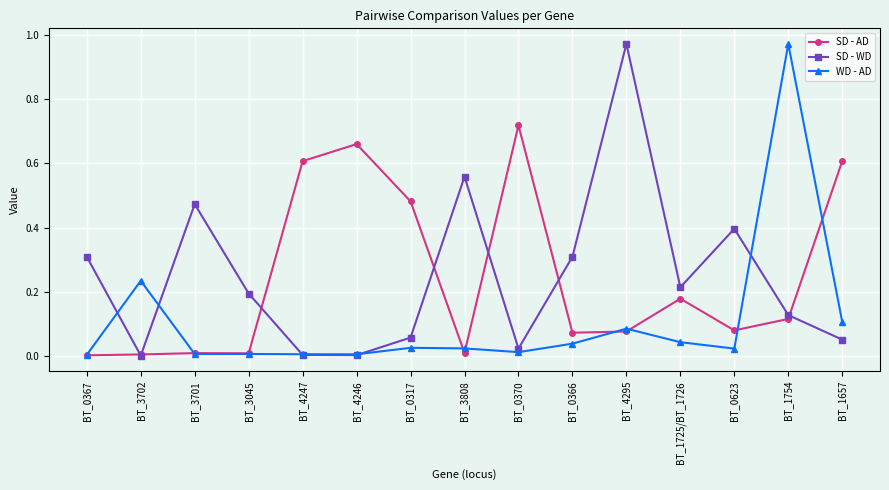

What is the difference between the highest and lowest values at BT_0366?

0.3